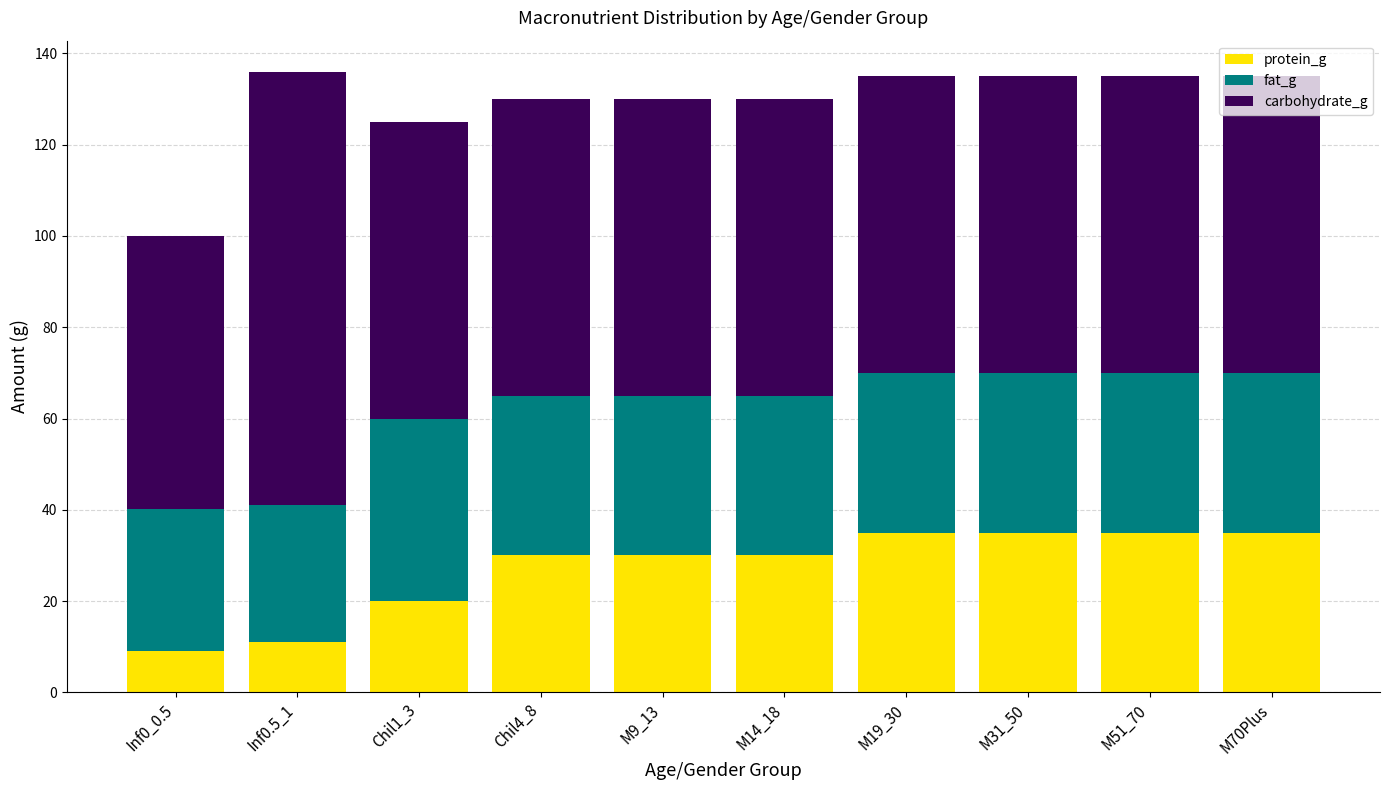

True or false: protein_g has a value of 35.0 at M70Plus.

True